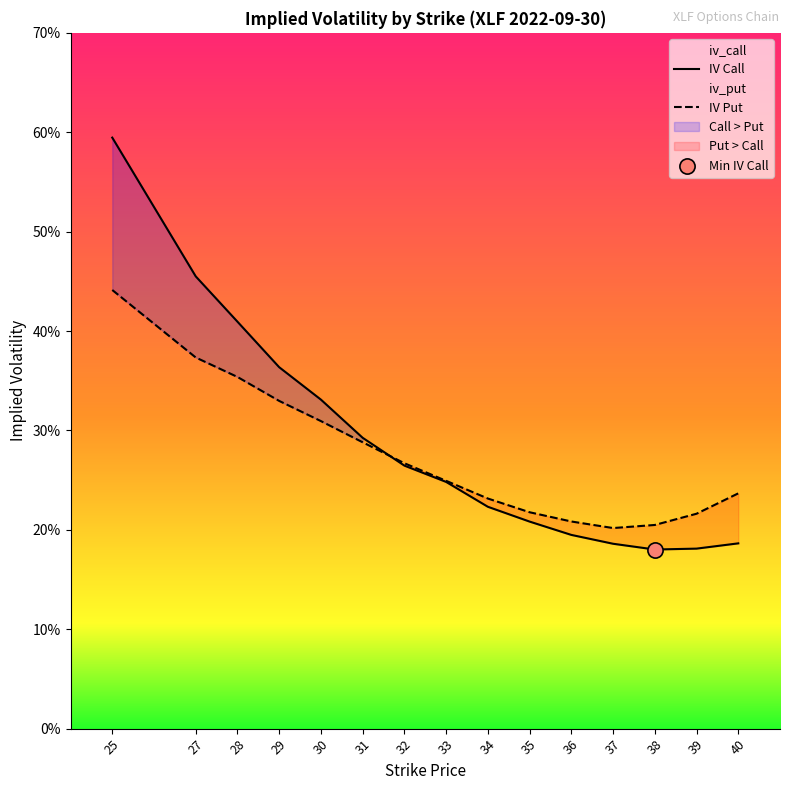

At how many categories does at least one series exceed 0?

15